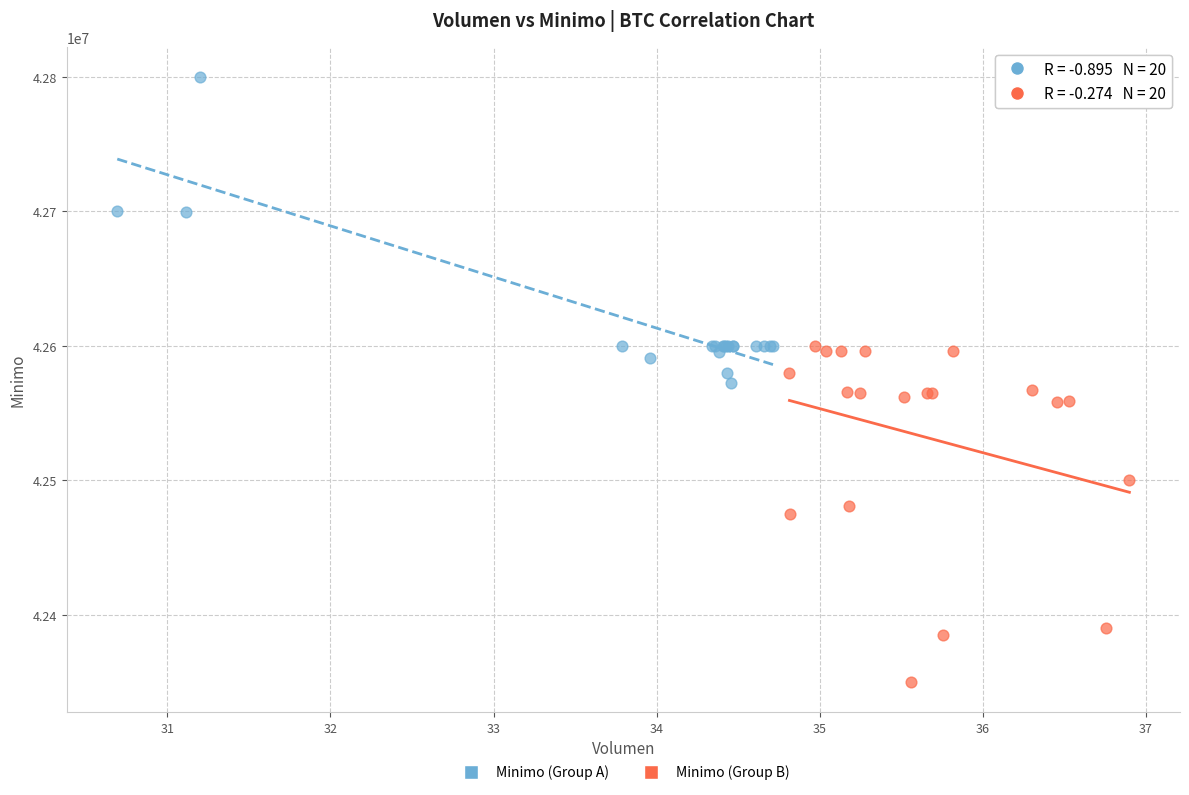

What are all the series names shown in the legend?

Minimo (Group A), Minimo (Group B)